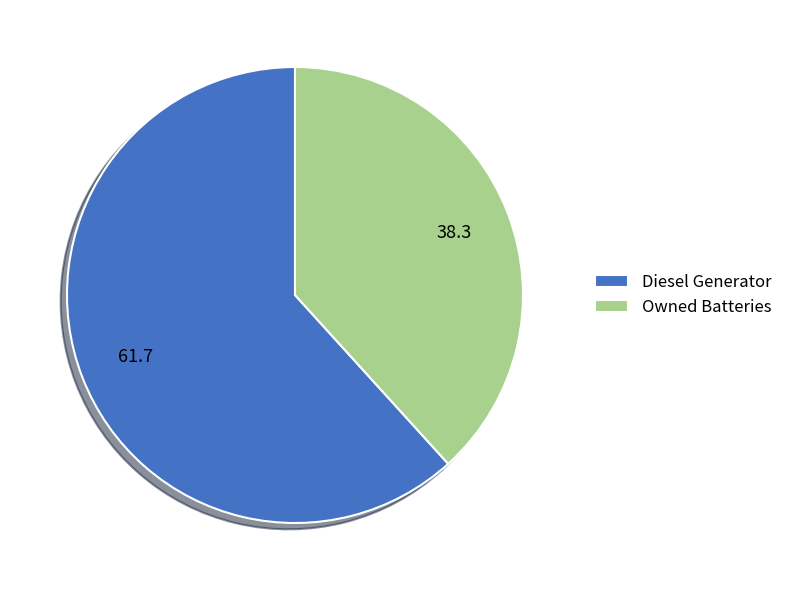

Approximately how many times larger is the value at Diesel Generator compared to Owned Batteries?

1.6